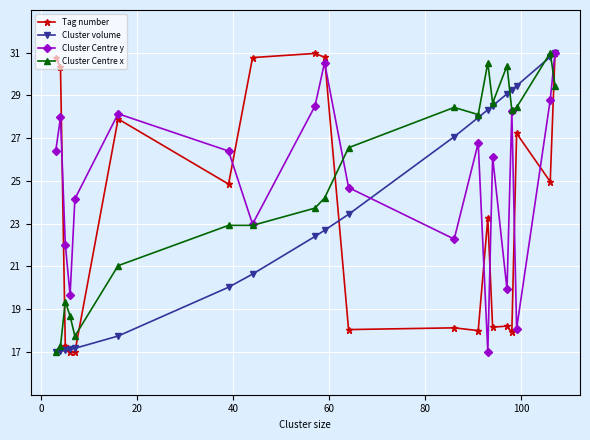

What is the minimum value shown in the chart?

17.0